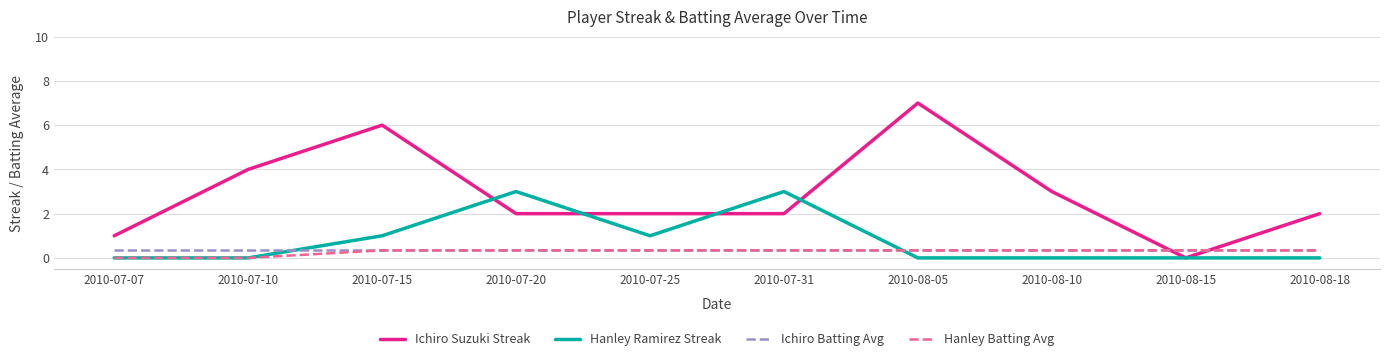

What is the greatest value displayed?

7.0